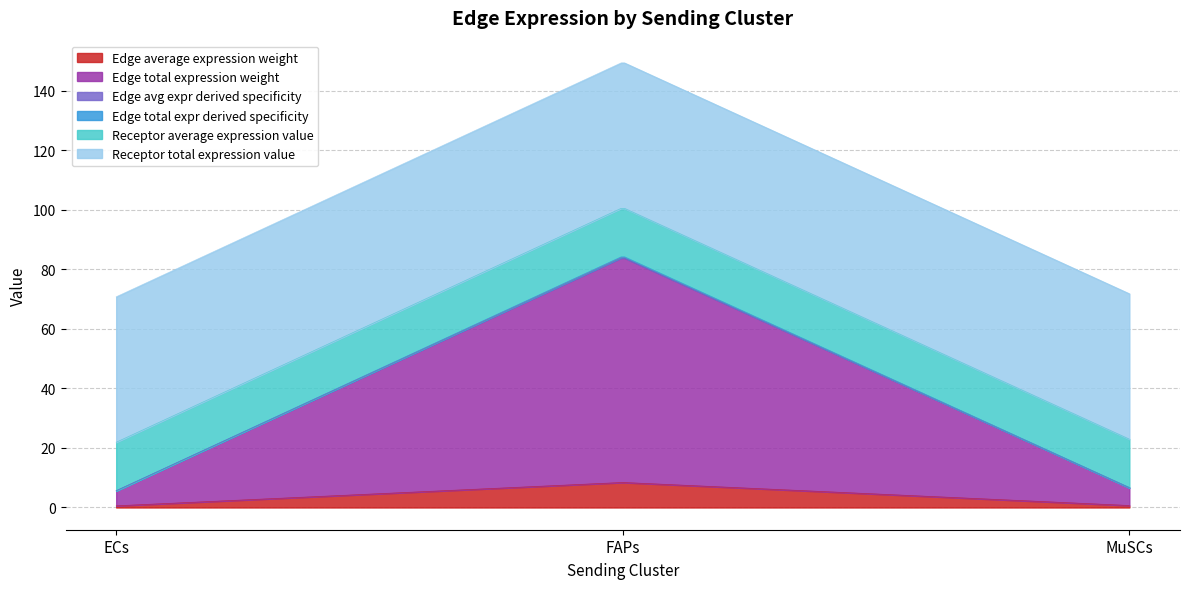

At which label does Receptor average expression value reach its minimum?

ECs